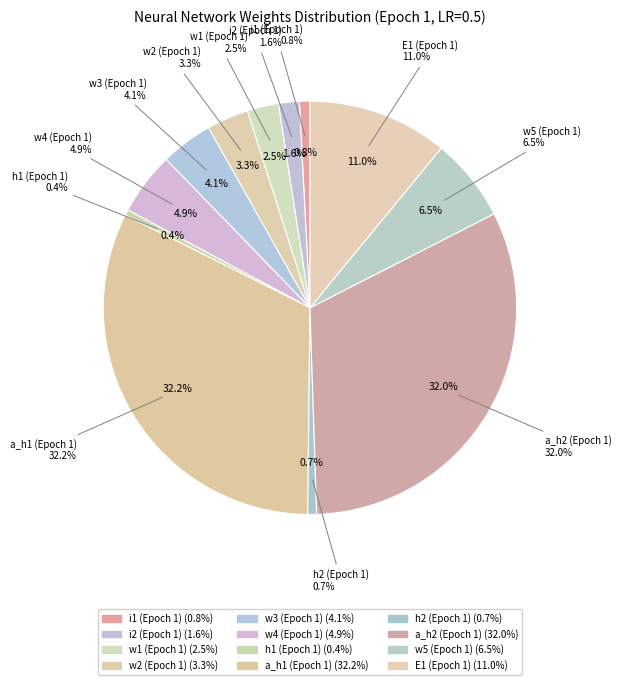

Is it true that i1 (Epoch 1) is 10% of the pie?

False